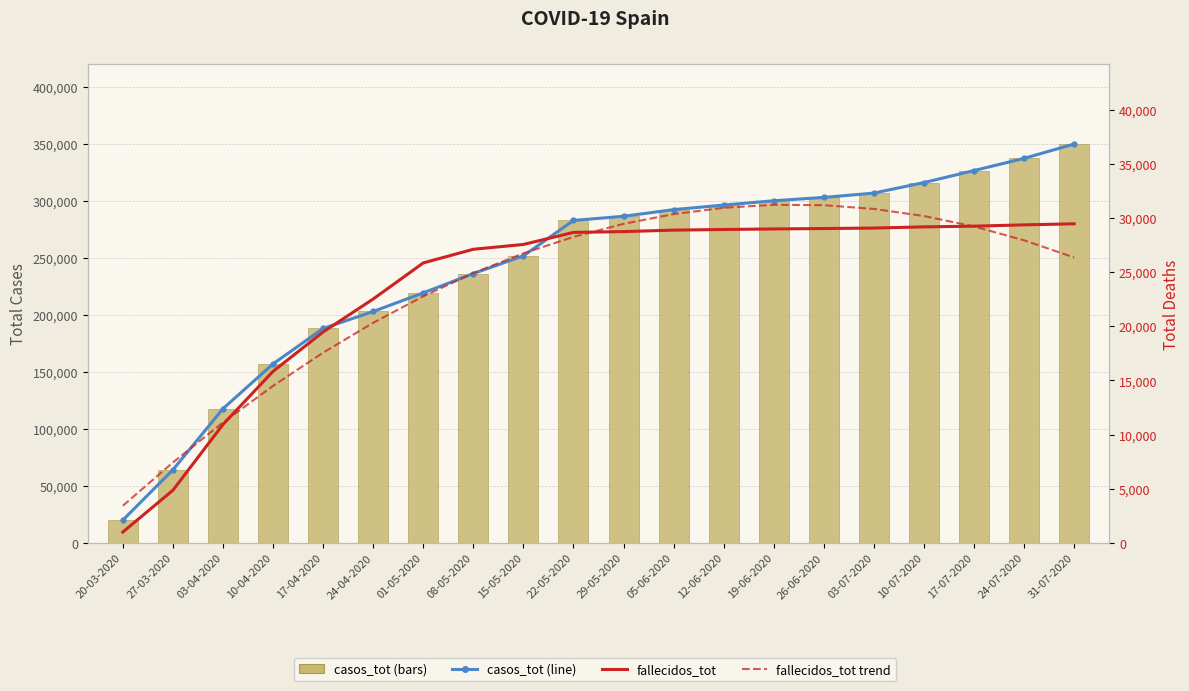

What is the highest value of the fallecidos_tot series?

29472.0